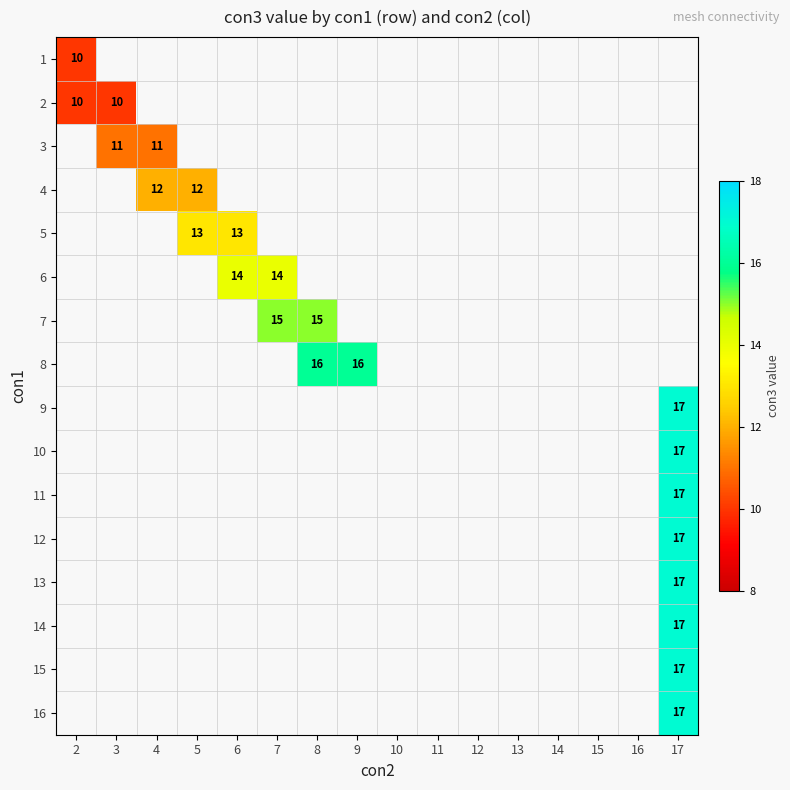

Which series has the widest spread of values?

1